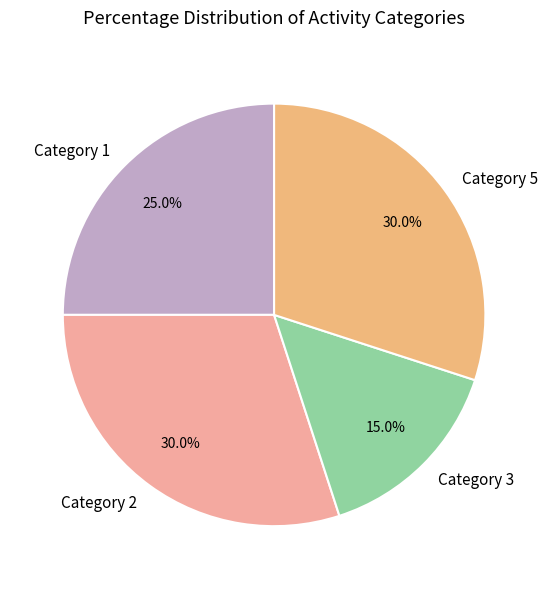

How many segments does this pie chart have?

4